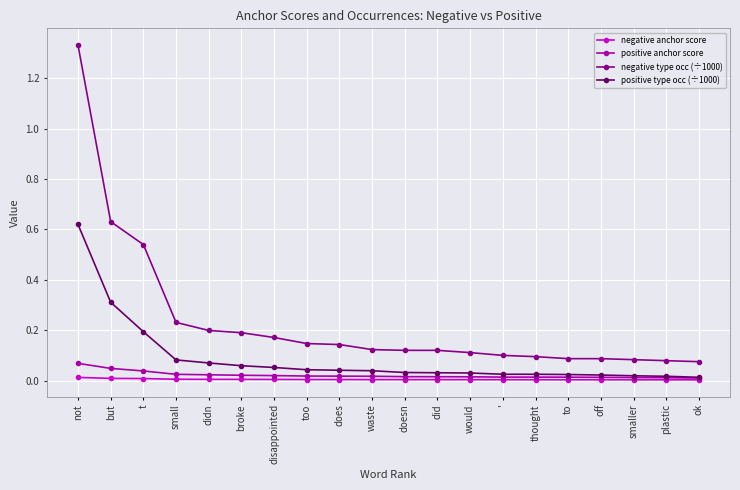

True or false: negative type occ (÷1000) and negative anchor score cross at least once.

False